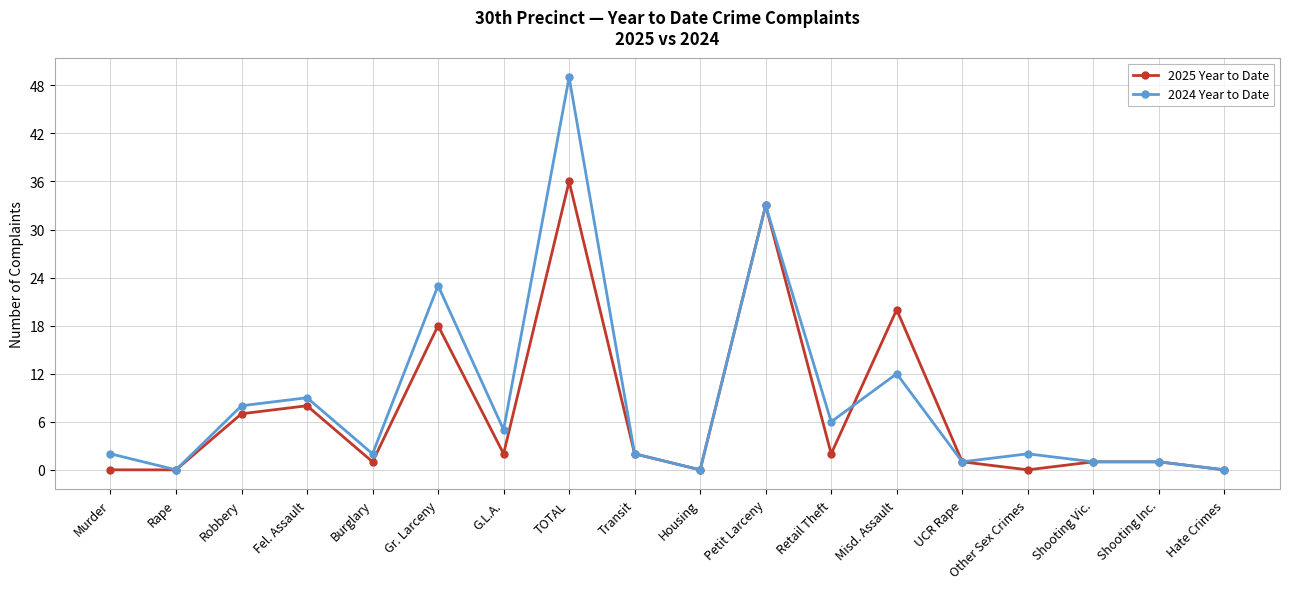

True or false: 2025 Year to Date has a value of 10 at Robbery.

False